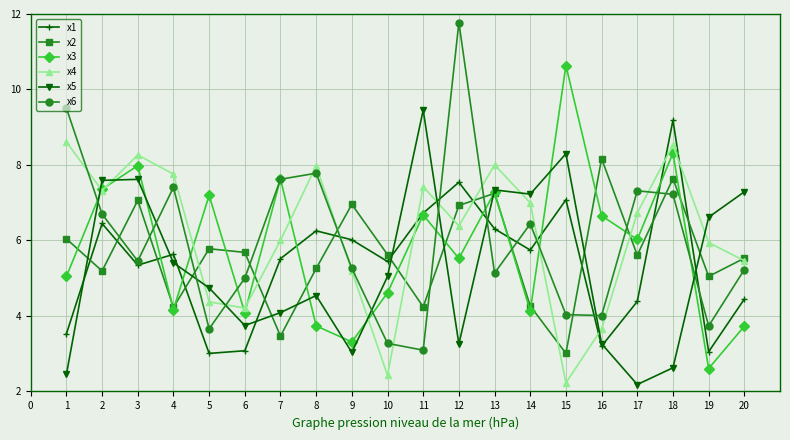

Does the chart have visible grid lines?

Yes